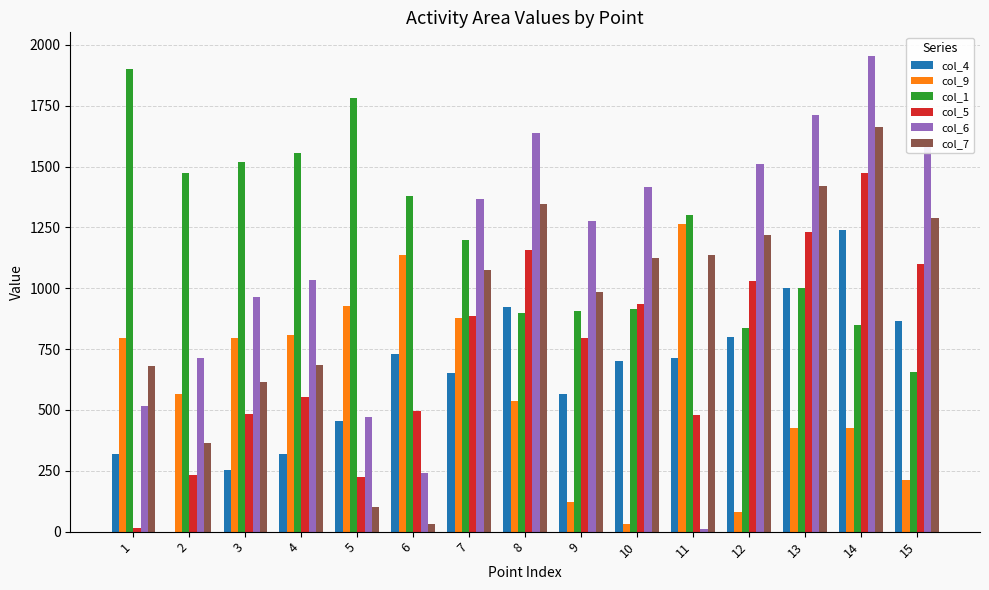

The value of col_5 at 7 is 885. True or false?

True